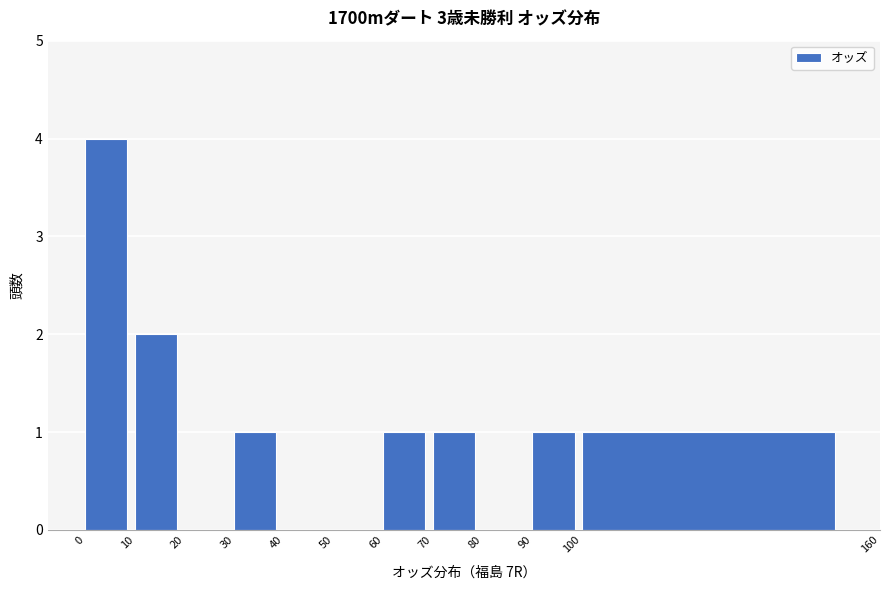

Reading left to right, list every bar in this chart as the range it spans on the x-axis followed by its height. The values are not printed on the chart, so give them approximately, as read against the axis.

0 to 10: 4
10 to 20: 2
20 to 30: 0
30 to 40: 1
40 to 50: 0
50 to 60: 0
60 to 70: 1
70 to 80: 1
80 to 90: 0
90 to 100: 1
100 to 160: 1